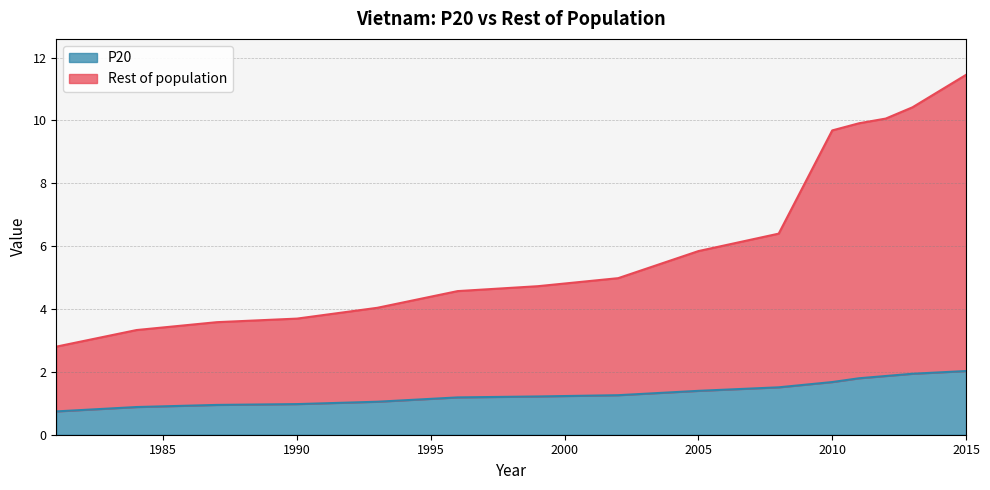

List the series in order of their peak value, highest first.

Rest of population, P20